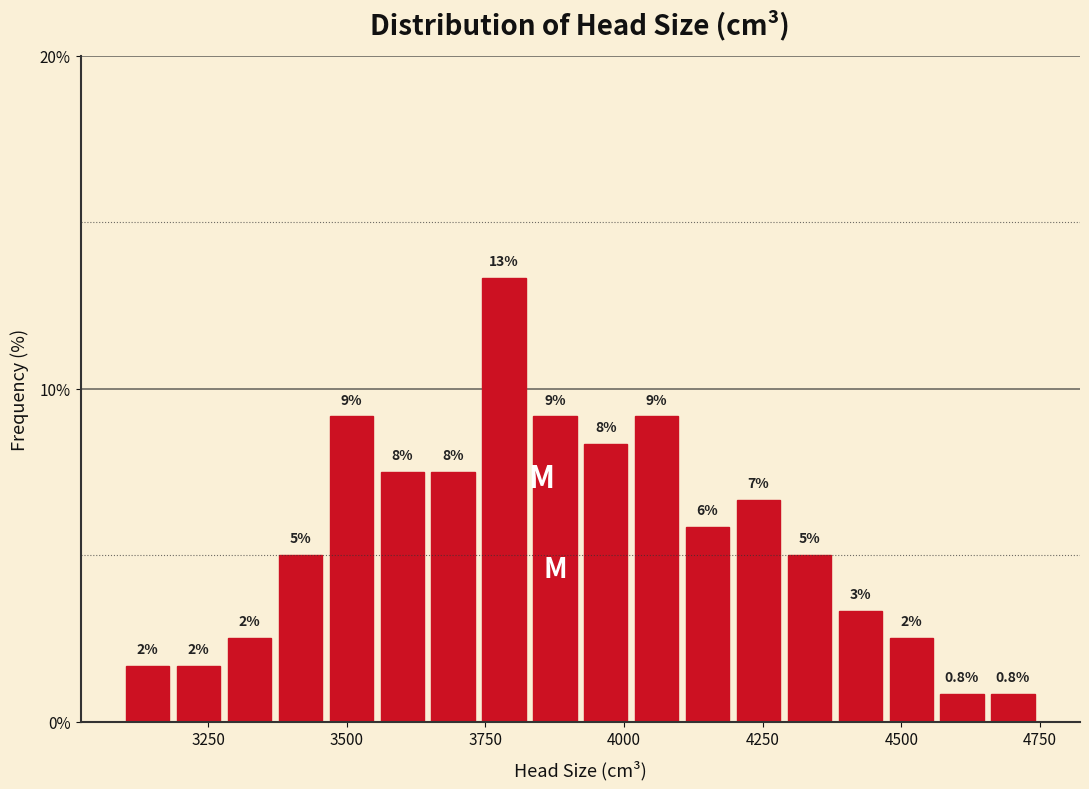

Around what value on the x-axis is the tallest bar? Give the approximate position of its centre, as read against the axis.

3800